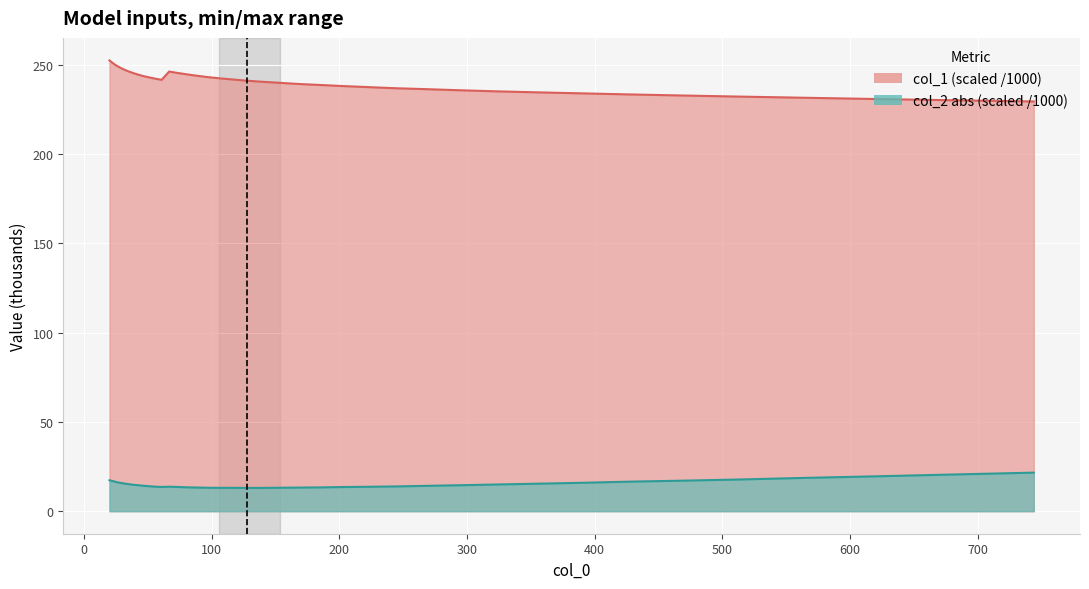

What is the minimum value for col_2?

13.0